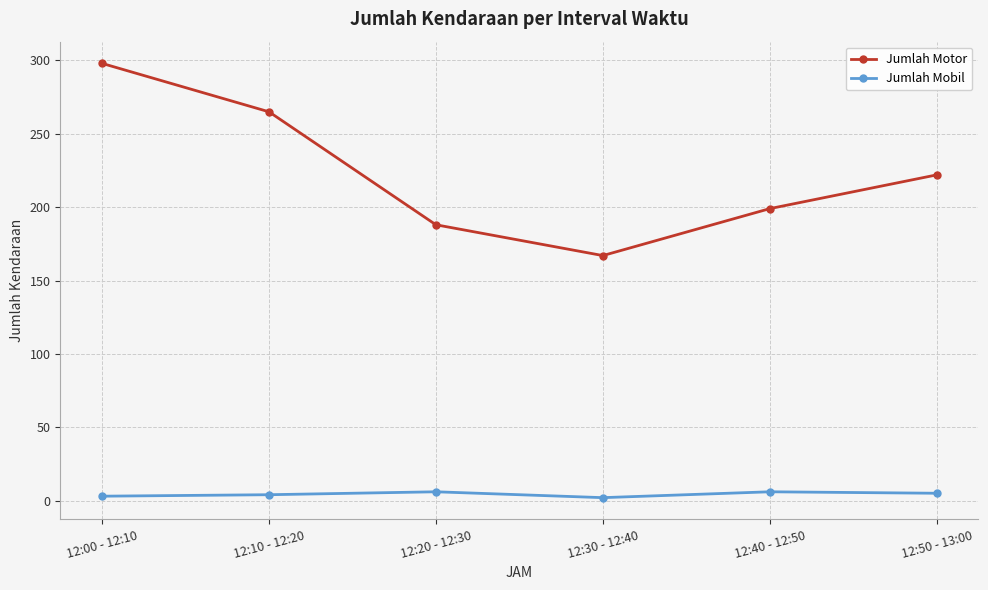

What is the difference between the second highest and minimum values in the Jumlah Mobil series?

4